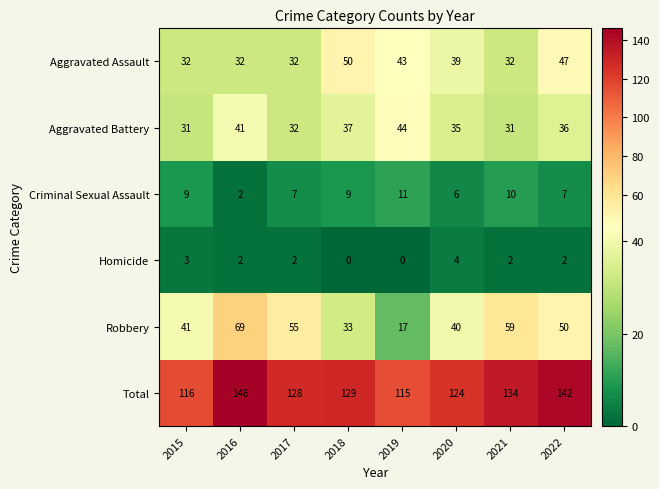

How many categories are shown in the chart?

8